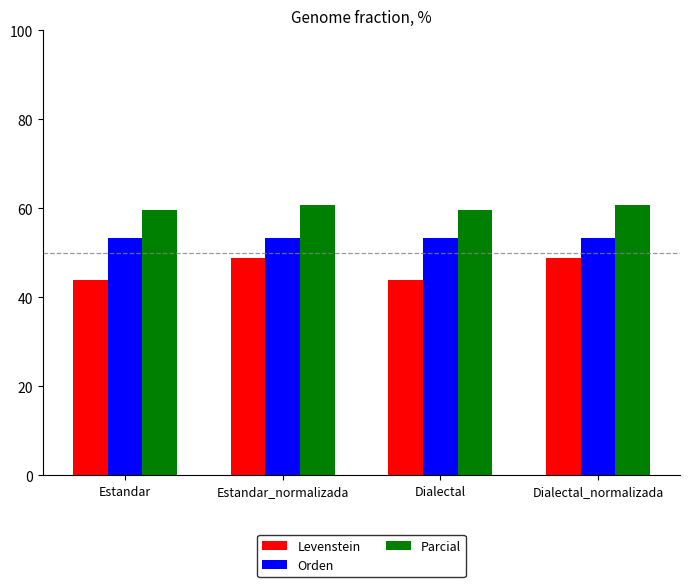

The value of Parcial at Dialectal is 41.4. True or false?

False